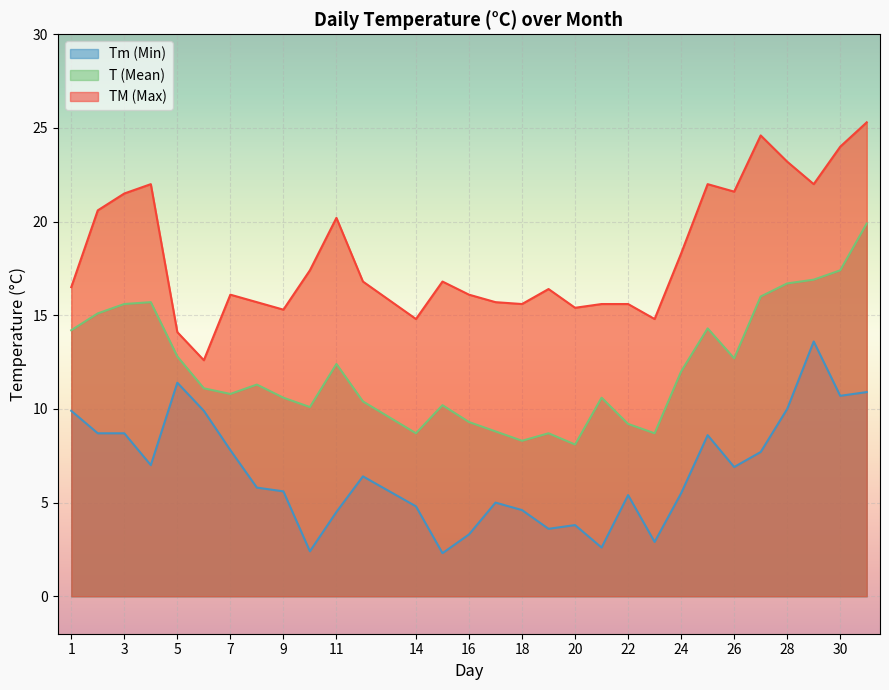

Which category has the lowest value across all series?

15